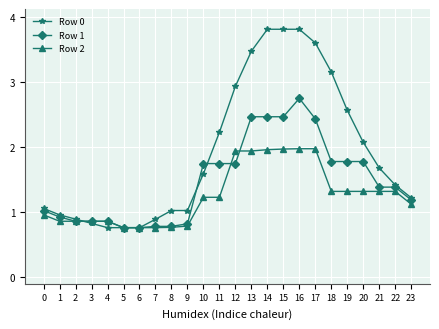

What is the maximum value for Row 2?

2.0